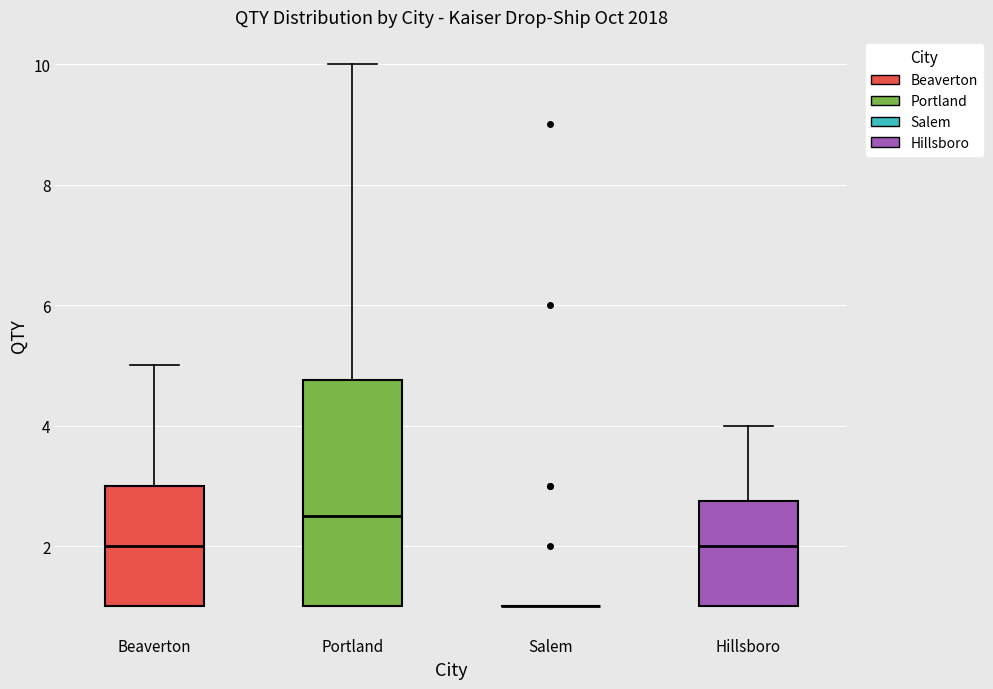

Comparing the boxes themselves (not the whiskers), which one is the tallest?

Portland